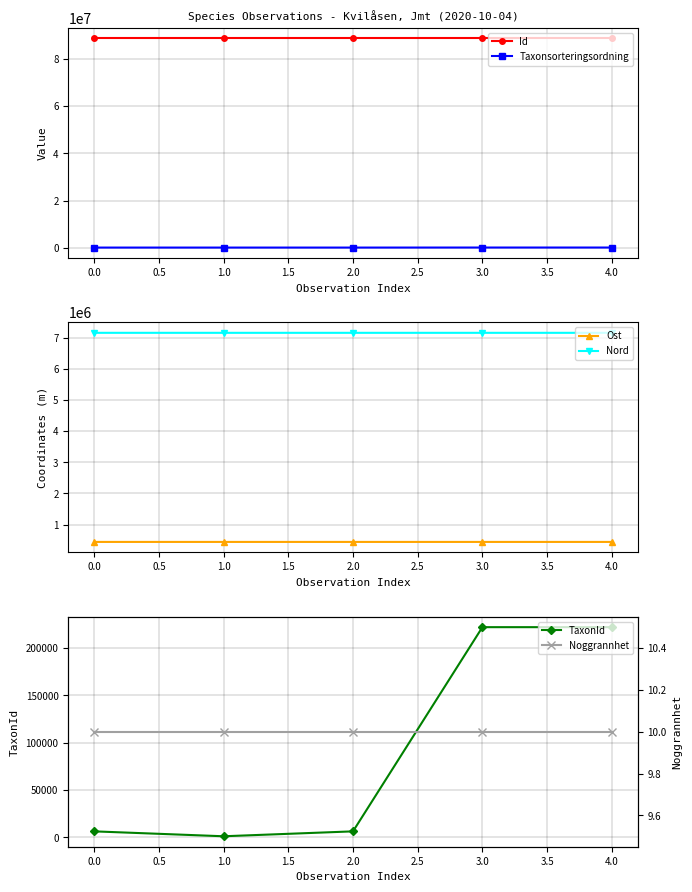

True or false: Noggrannhet and Id cross at least once.

False